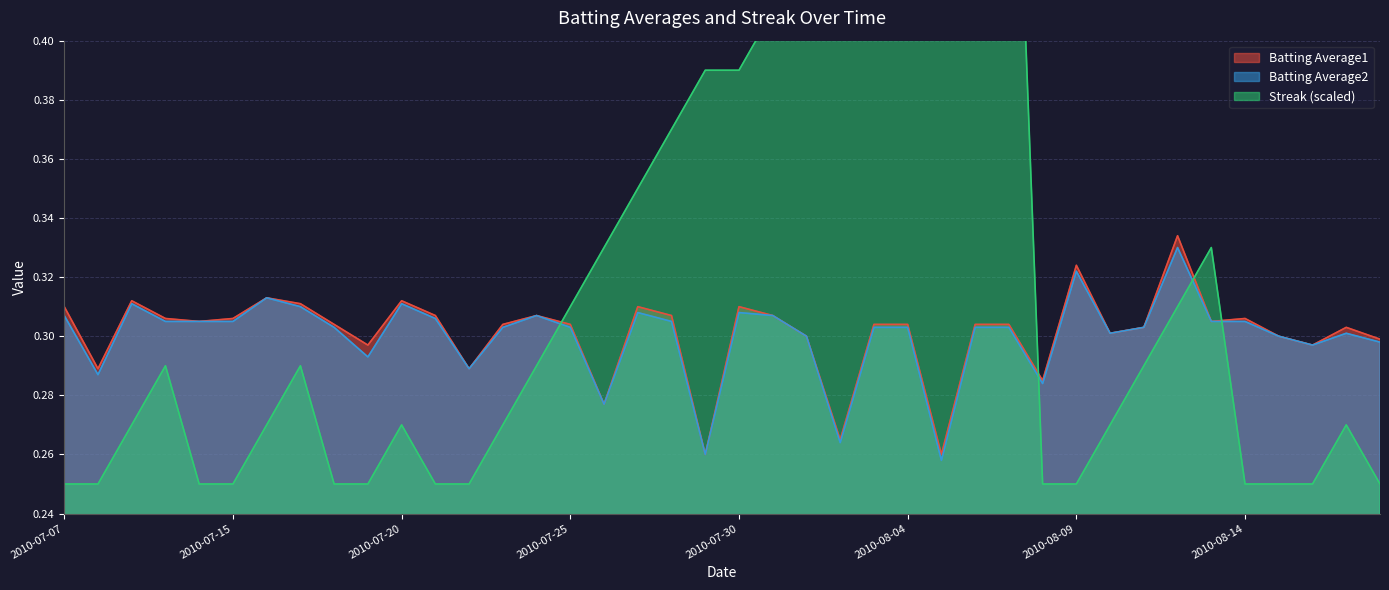

What is the value of the Streak point at the 32nd from the left?

0.3